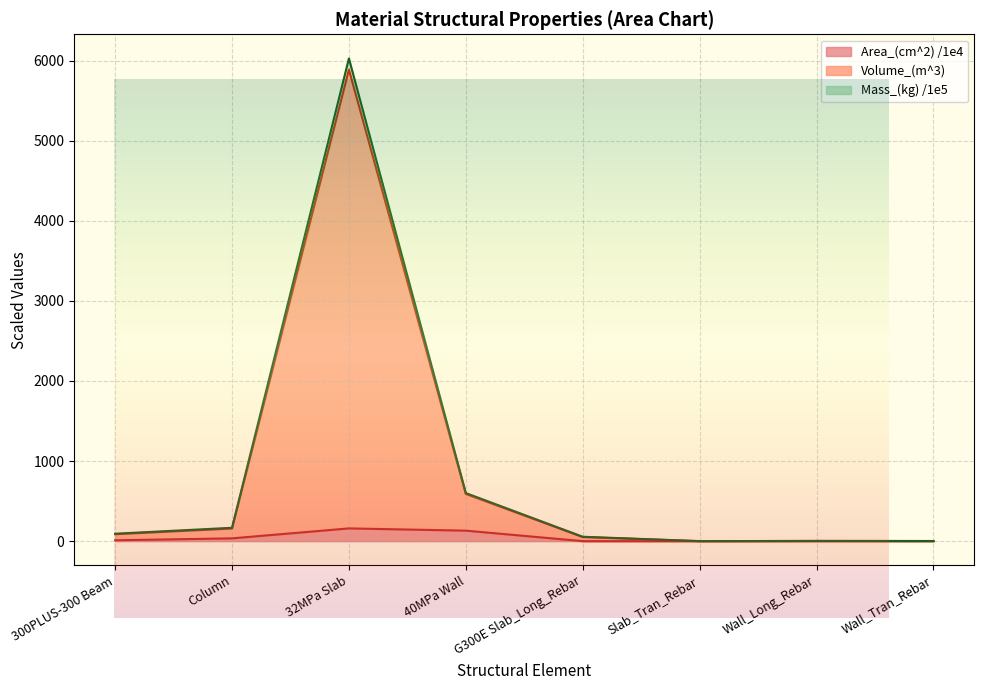

Is it true that Area_(cm^2) /1e4 equals 0.0 at G300E Slab_Long_Rebar?

True